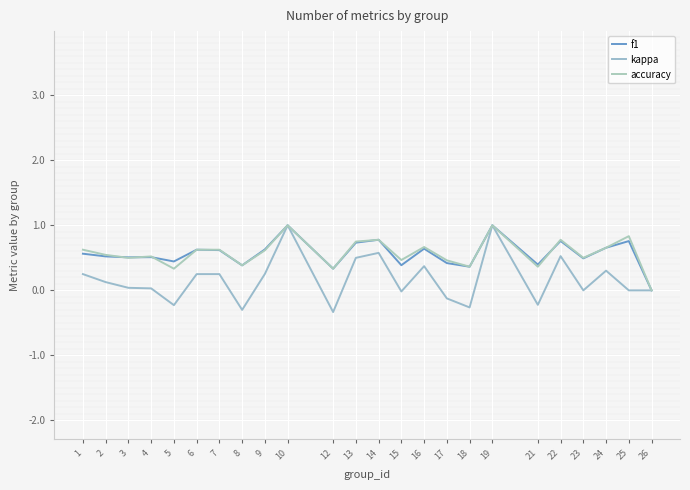

Rank the series at 21 from lowest to highest value.

kappa, accuracy, f1